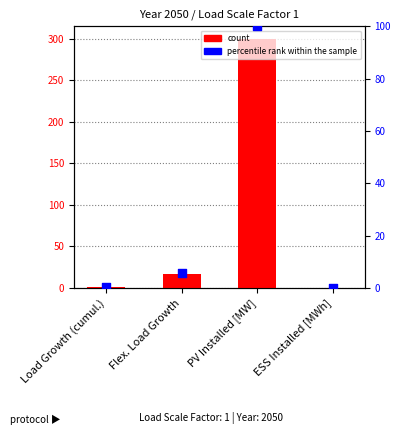

What are all the series names shown in the legend?

count, percentile rank within the sample